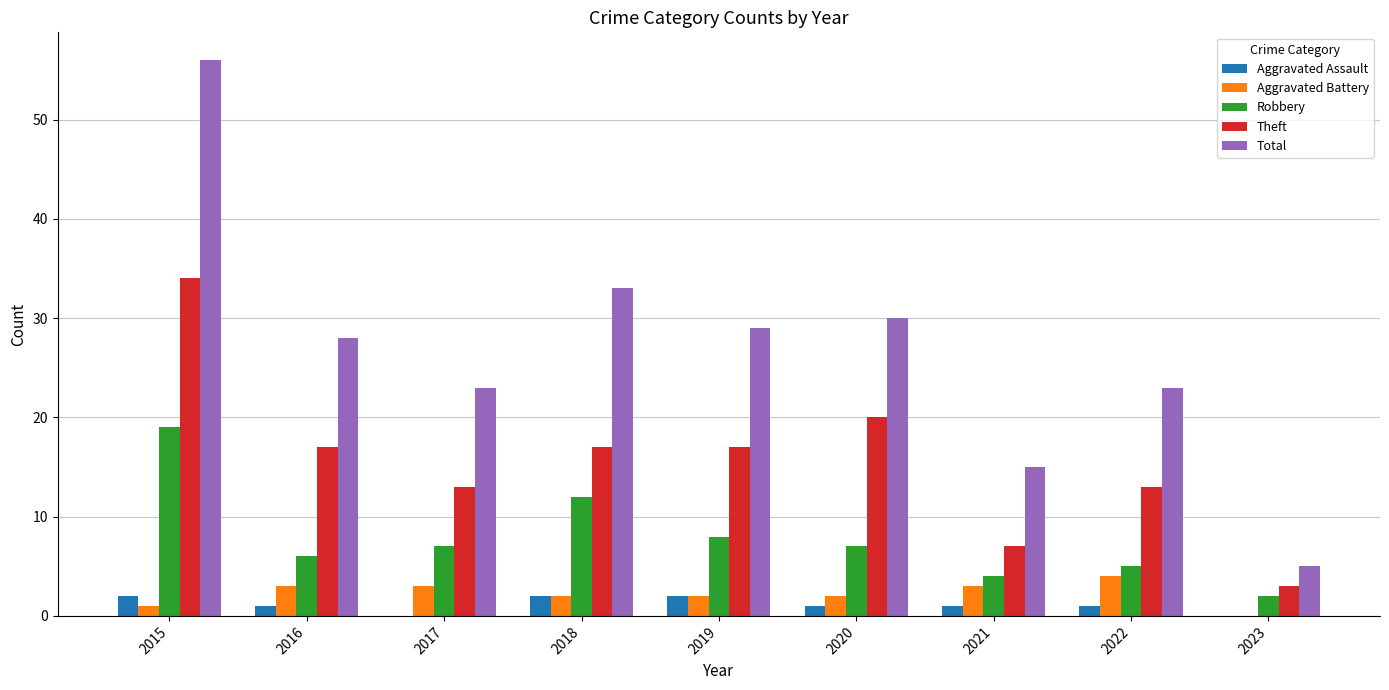

Which series has the largest total across all categories?

Total